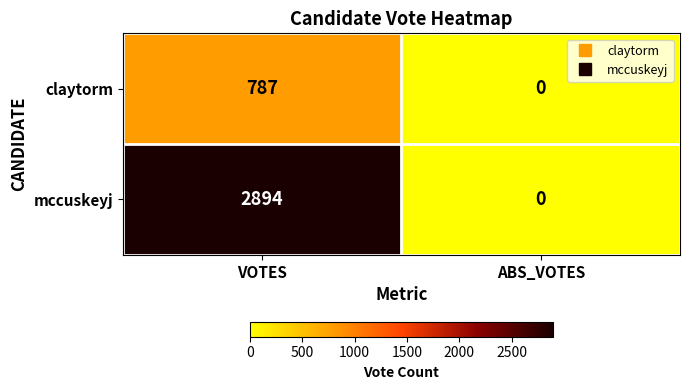

Rank the series by their maximum value, from highest to lowest.

mccuskeyj, claytorm